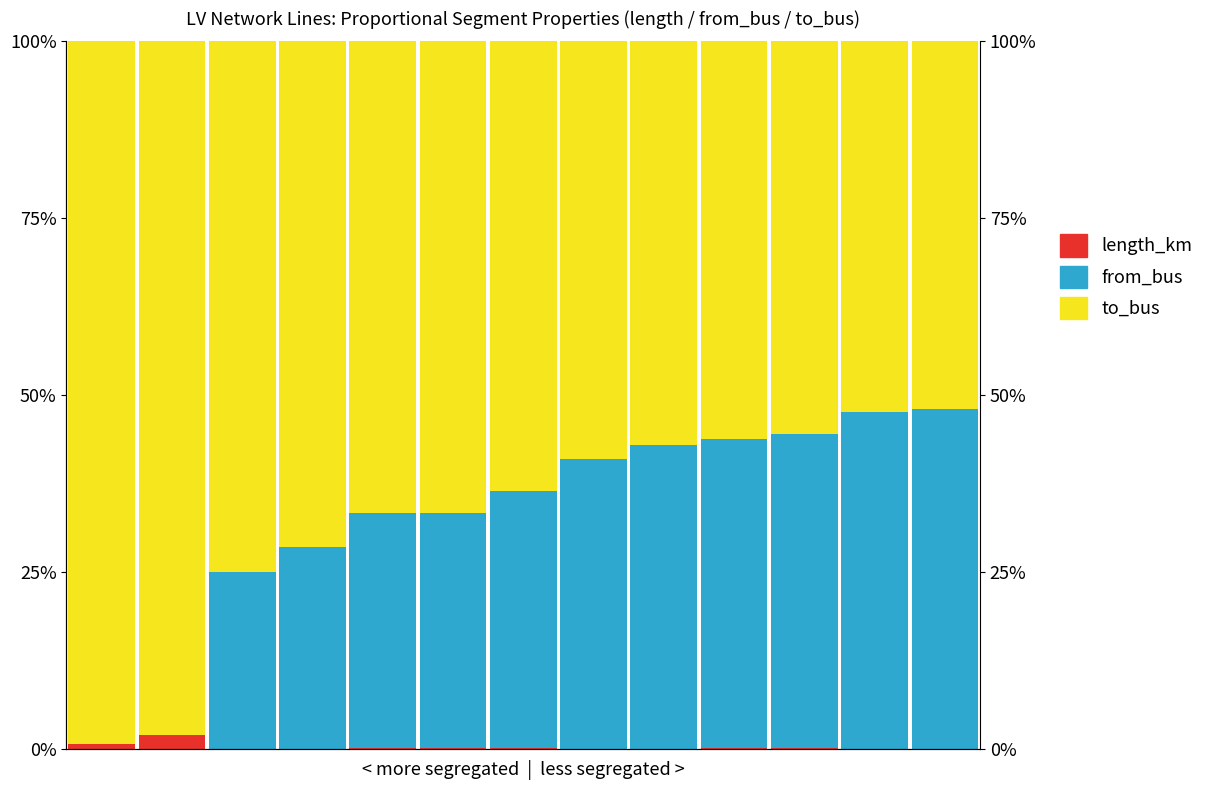

True or false: from_bus has a value of 0.5 at 5.

False